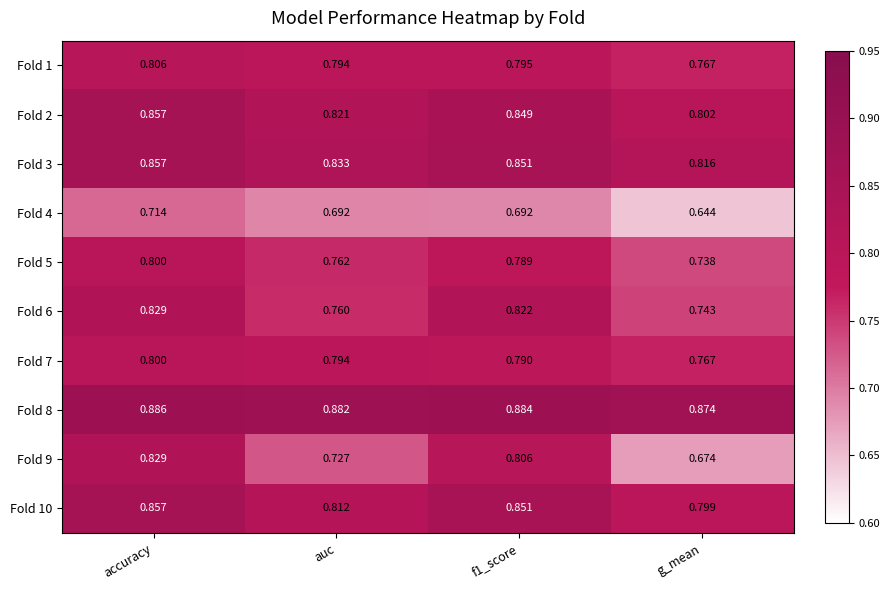

Is the value of Fold 7 at accuracy greater than the value of Fold 1 at g_mean?

Yes